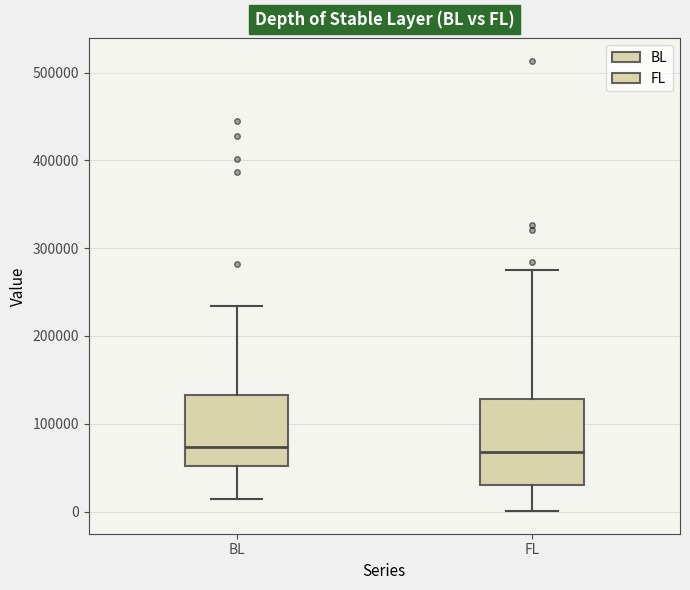

Where does the upper whisker of the box for BL end on the y-axis? The values are not printed on the chart, so give them approximately, as read against the axis.

230000